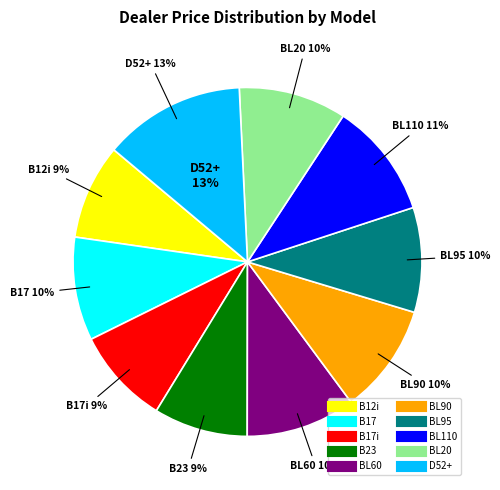

To the nearest percent, what is the average slice percentage?

10%